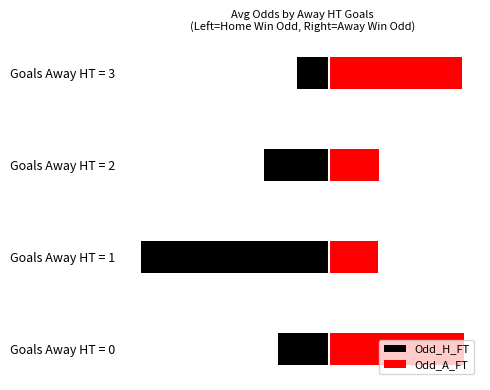

Reading right to left, transcribe all the data shown in this chart.

Odd_H_FT: -1.5	-3.1	-8.8	-2.4
Odd_A_FT: 6.2	2.3	2.3	6.3